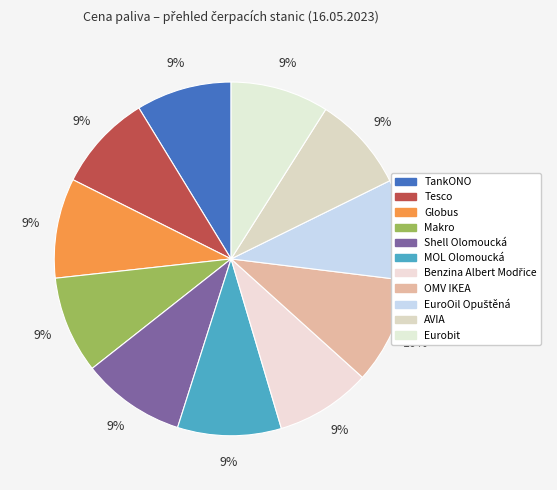

Does Benzina Albert Modřice account for over 50% of the chart?

No